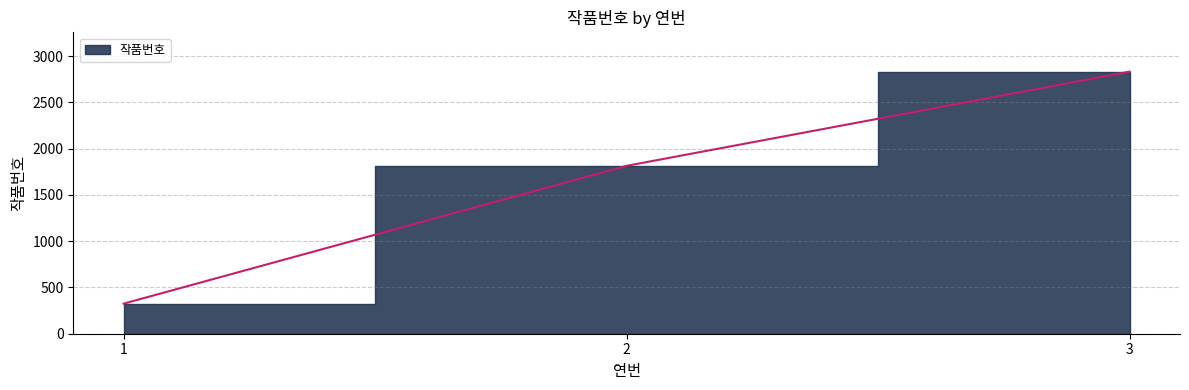

Does the chart have visible grid lines?

Yes